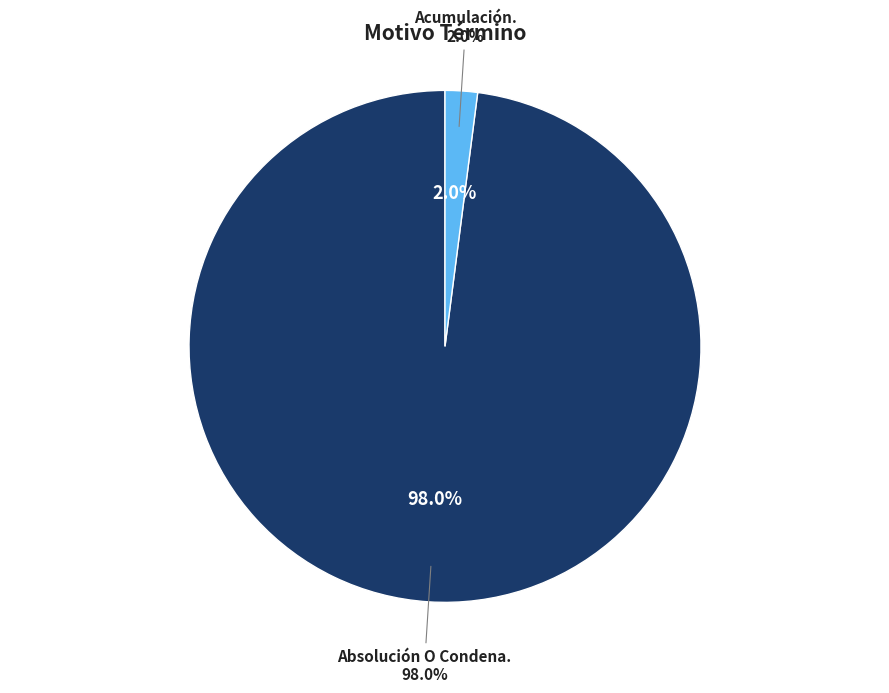

To the nearest percent, what is the difference between the largest and smallest slice percentages?

96%